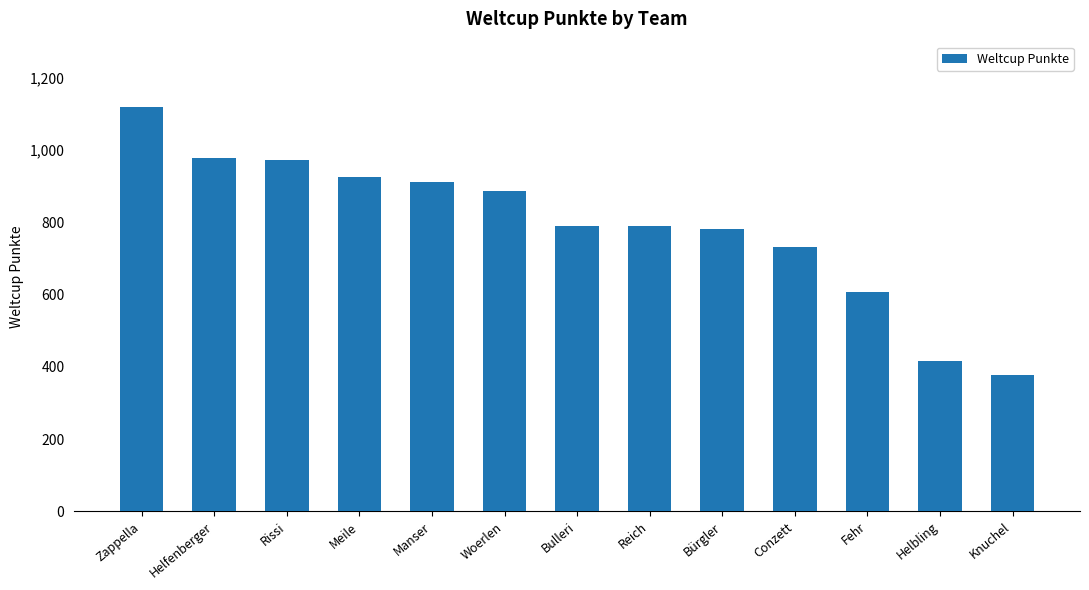

What is the sum of all values?

10289